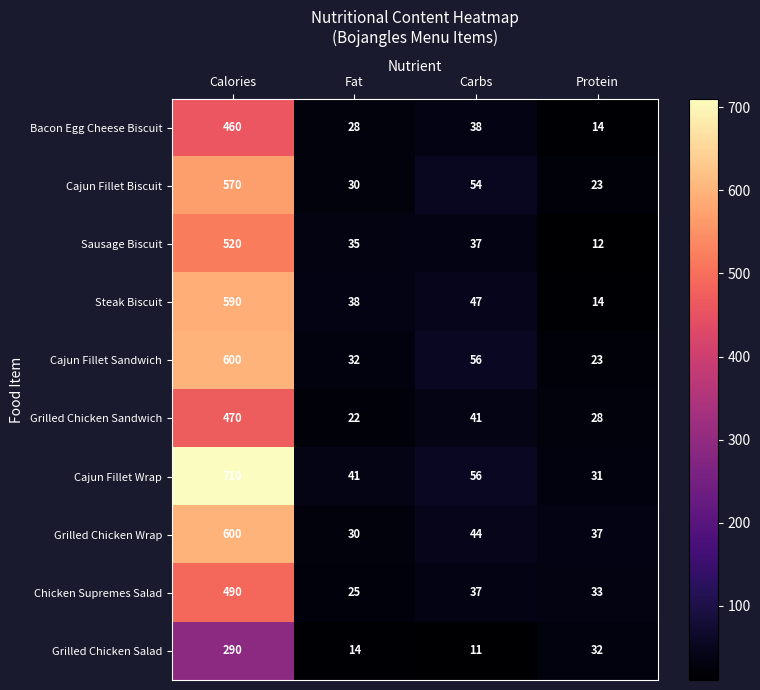

What is the total value across all series at Fat?

295